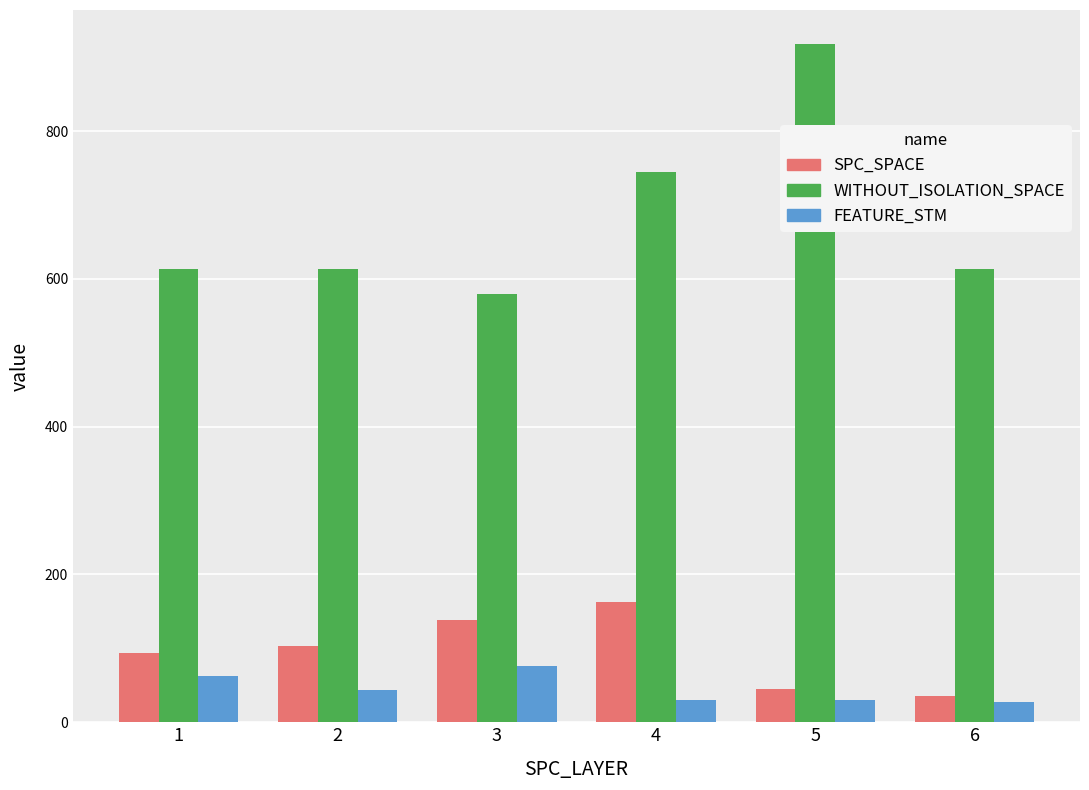

What are all the series names shown in the legend?

SPC_SPACE, WITHOUT_ISOLATION_SPACE, FEATURE_STM